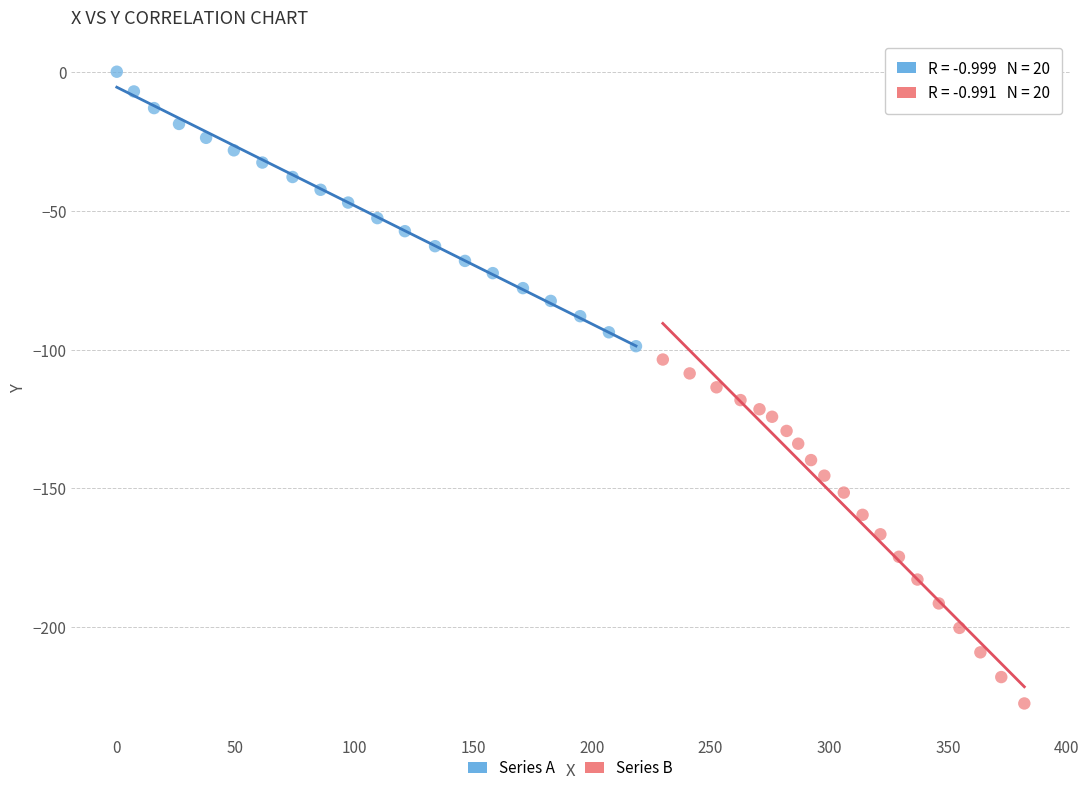

Which series contains the lowest Y value?

Series B